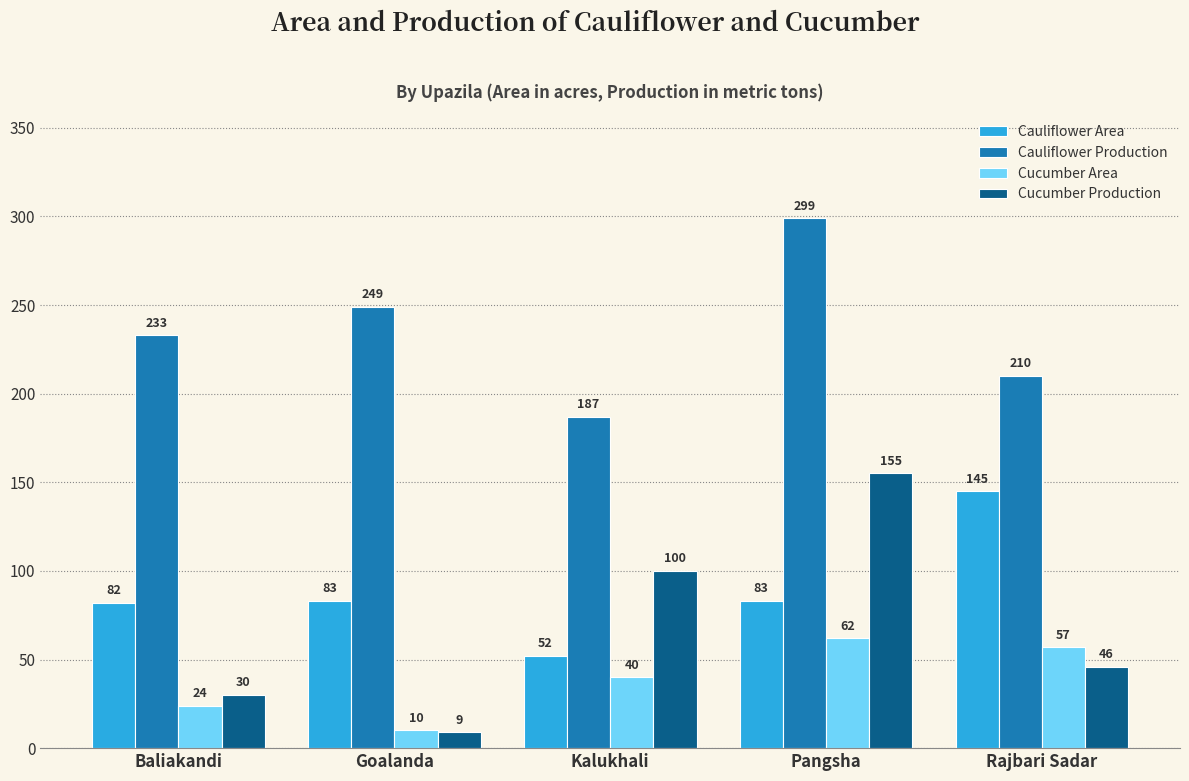

The value of Cauliflower Area at Kalukhali is 52. True or false?

True